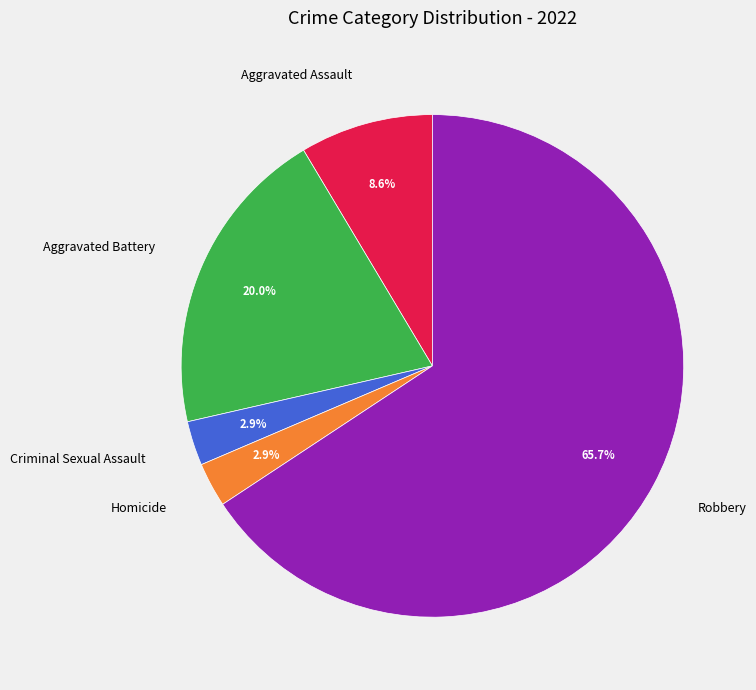

What is the largest slice in the pie chart?

Robbery